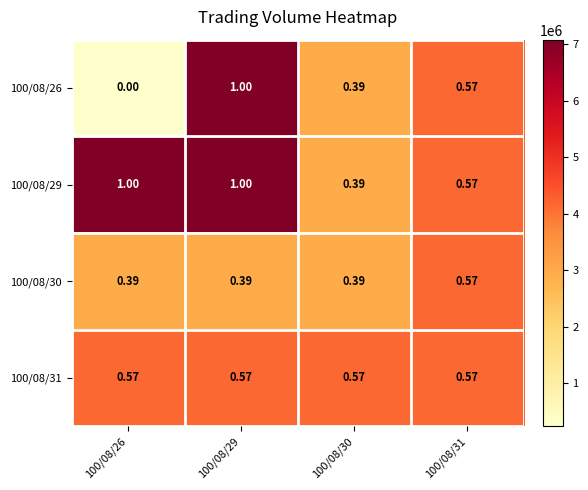

Is the value of 100/08/31 at 100/08/26 greater than the value of 100/08/29 at 100/08/29?

No